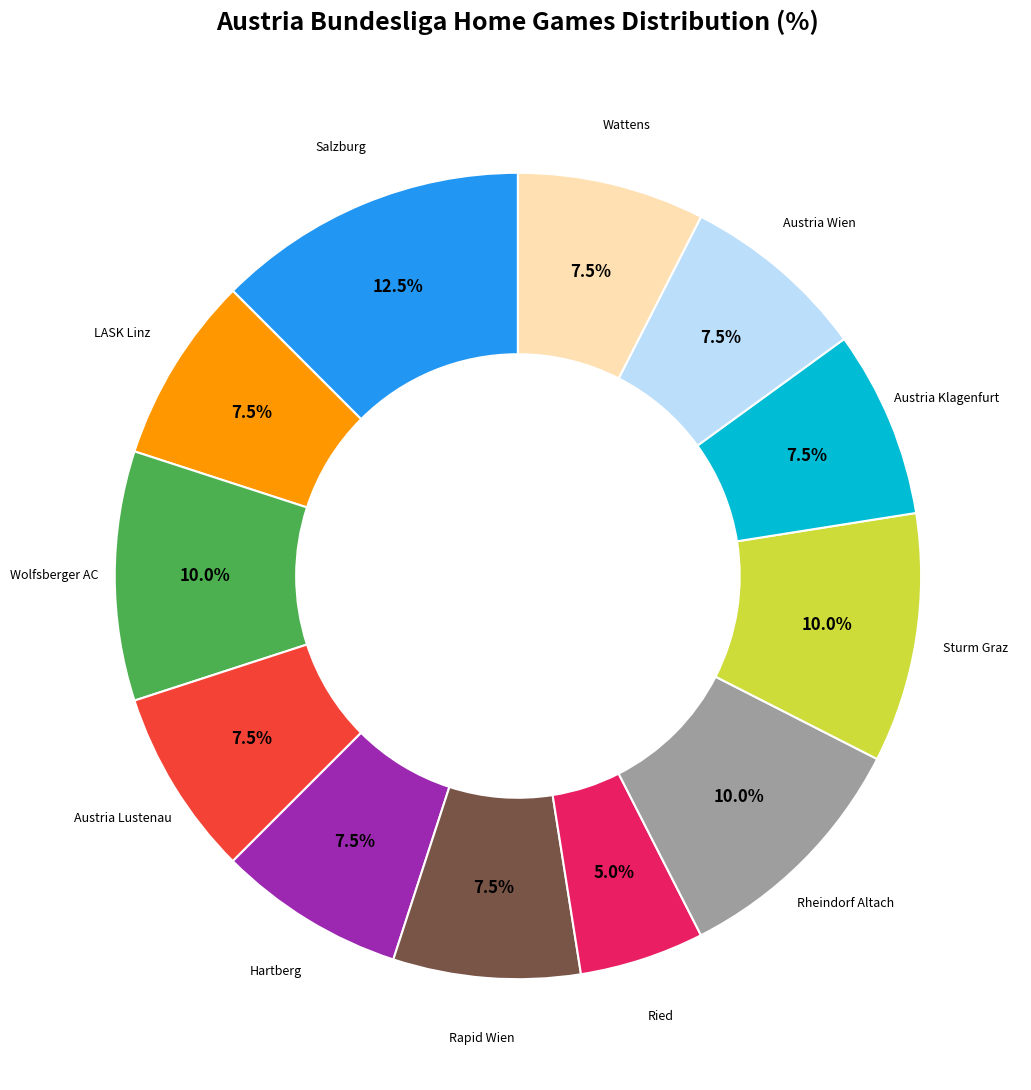

To the nearest percent, what is the average slice percentage?

8%